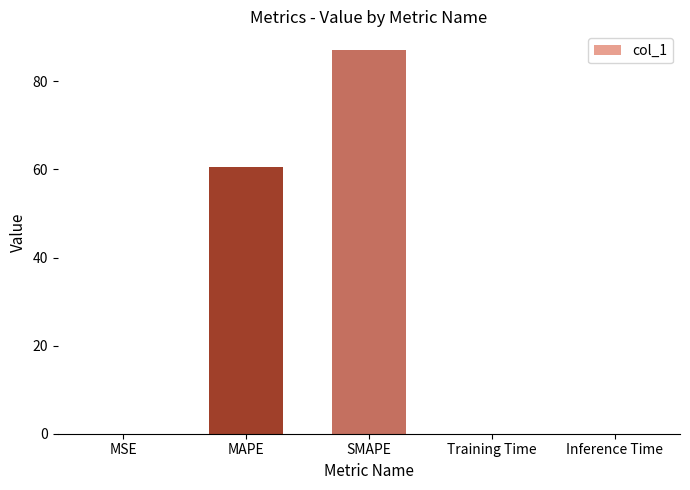

What is the sum of all values?

147.7